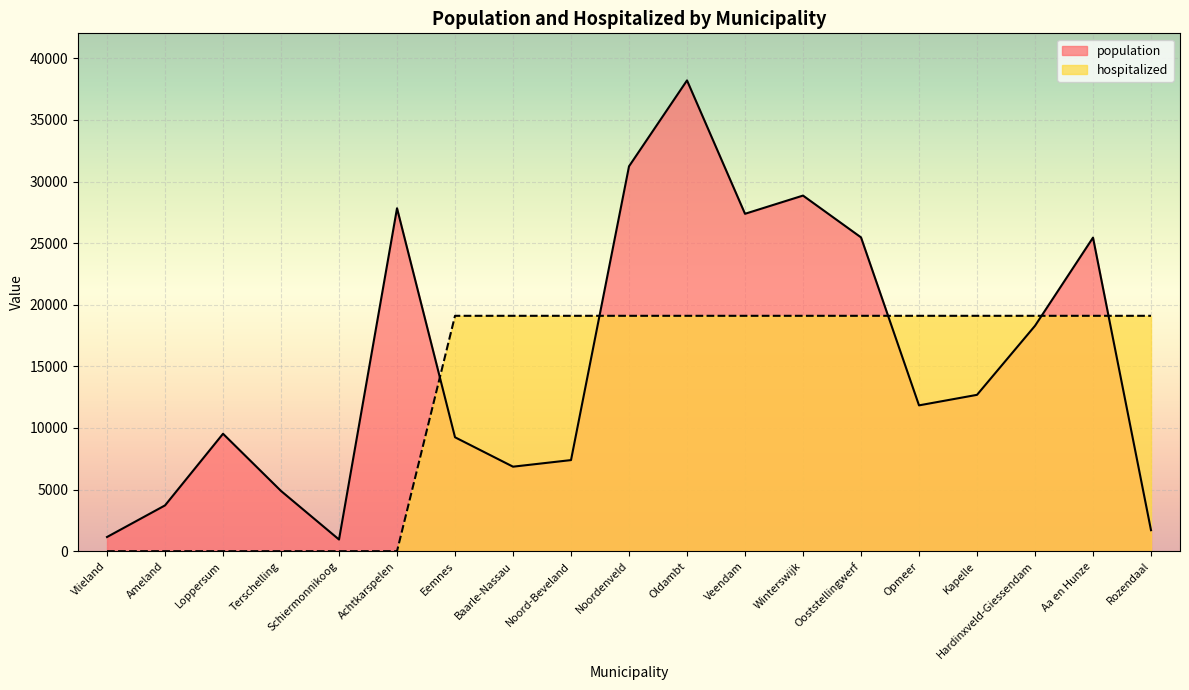

How many times do population and hospitalized cross each other?

5